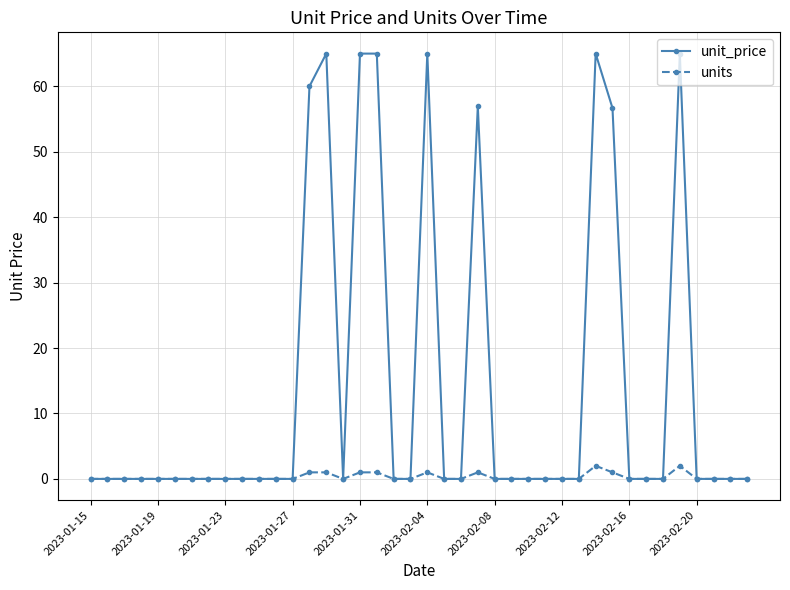

At how many categories does at least one series exceed 15?

9